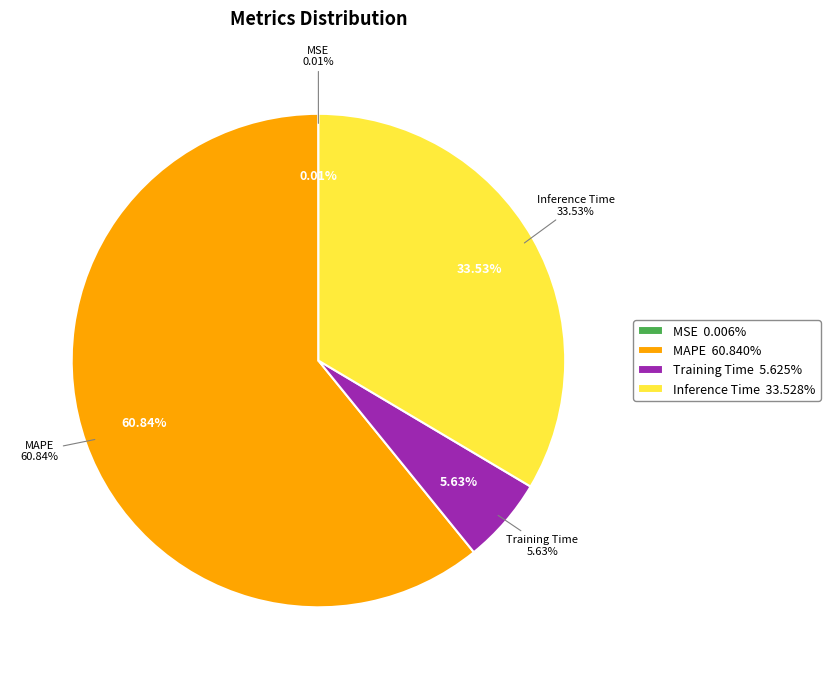

To the nearest percent, what percentage of the pie is Training Time?

6%